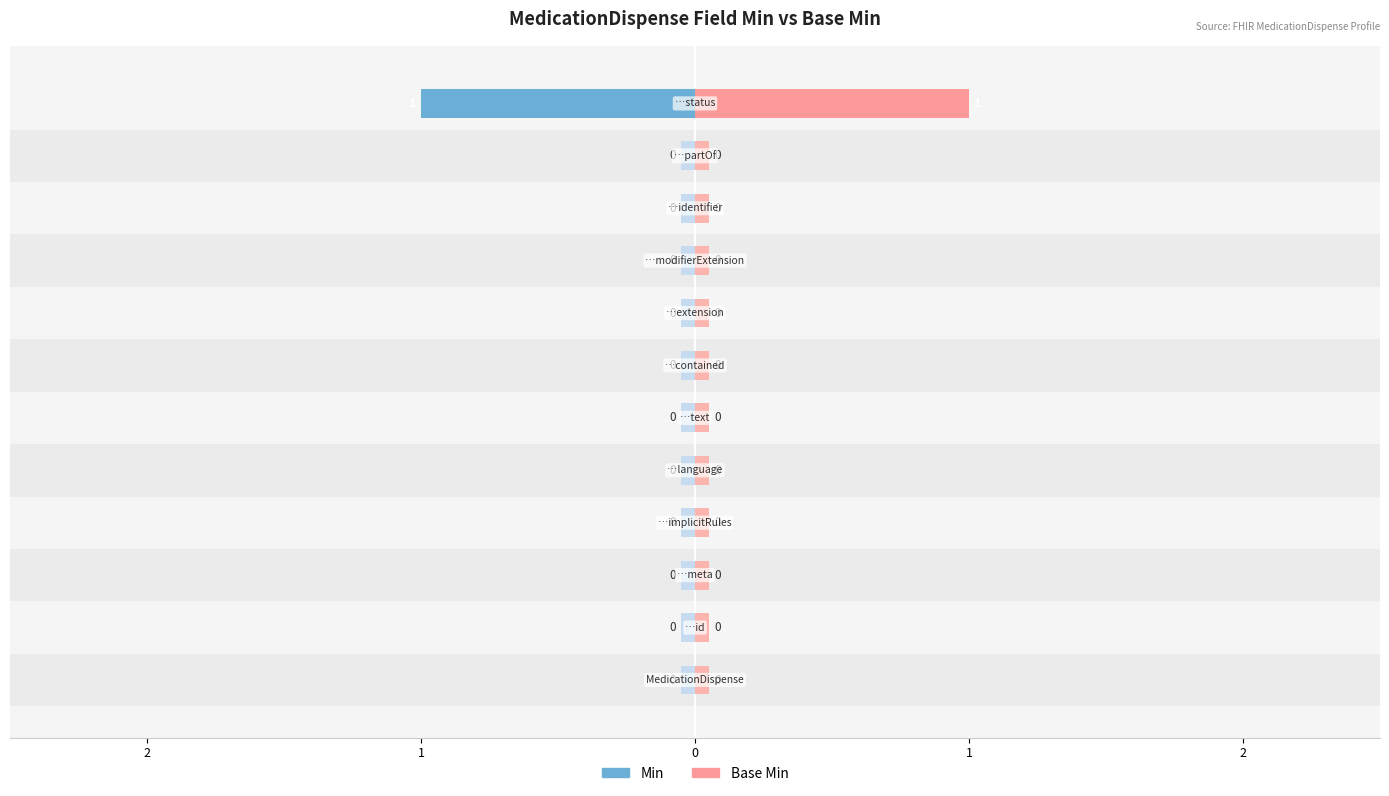

Reading right to left, transcribe all the data shown in this chart.

Min: MedicationDispense.status=1	MedicationDispense.partOf=0	MedicationDispense.identifier=0	MedicationDispense.modifierExtension=0	MedicationDispense.extension=0	MedicationDispense.contained=0	MedicationDispense.text=0	MedicationDispense.language=0	MedicationDispense.implicitRules=0	MedicationDispense.meta=0	MedicationDispense.id=0	MedicationDispense=0
Base Min: MedicationDispense.status=1	MedicationDispense.partOf=0	MedicationDispense.identifier=0	MedicationDispense.modifierExtension=0	MedicationDispense.extension=0	MedicationDispense.contained=0	MedicationDispense.text=0	MedicationDispense.language=0	MedicationDispense.implicitRules=0	MedicationDispense.meta=0	MedicationDispense.id=0	MedicationDispense=0